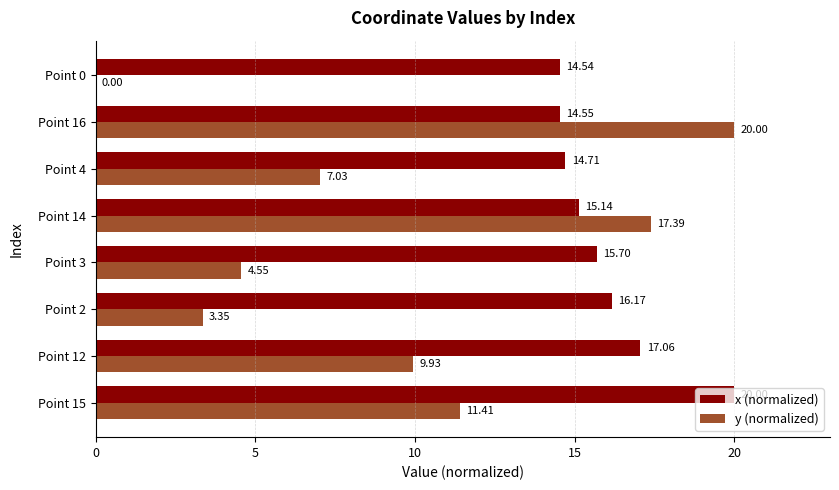

What is the sum of the y (normalized) values at Point 15 and Point 2?

14.8